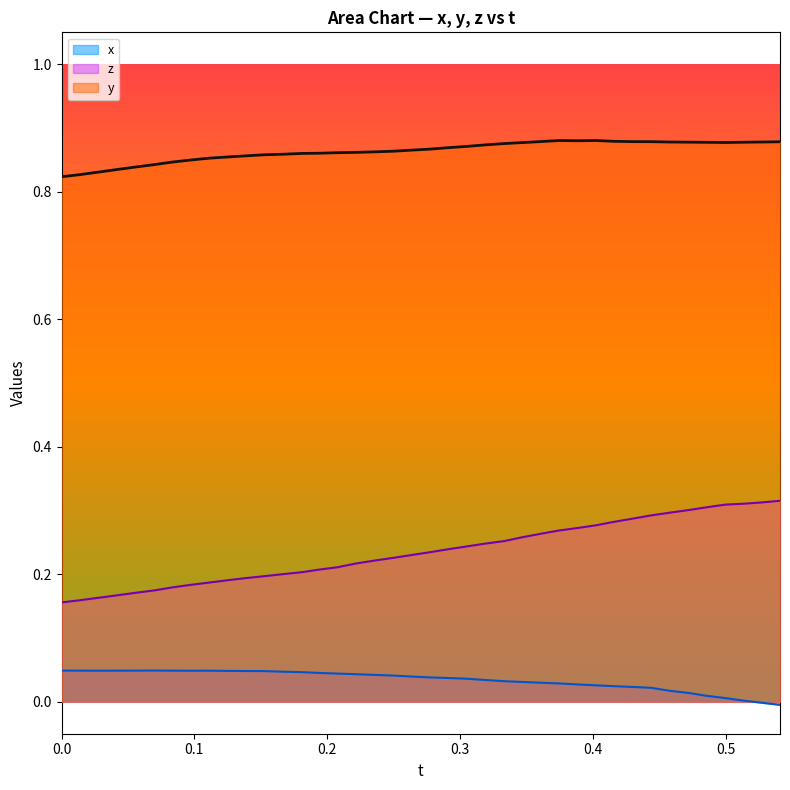

True or false: x_vals and t cross at least once.

False